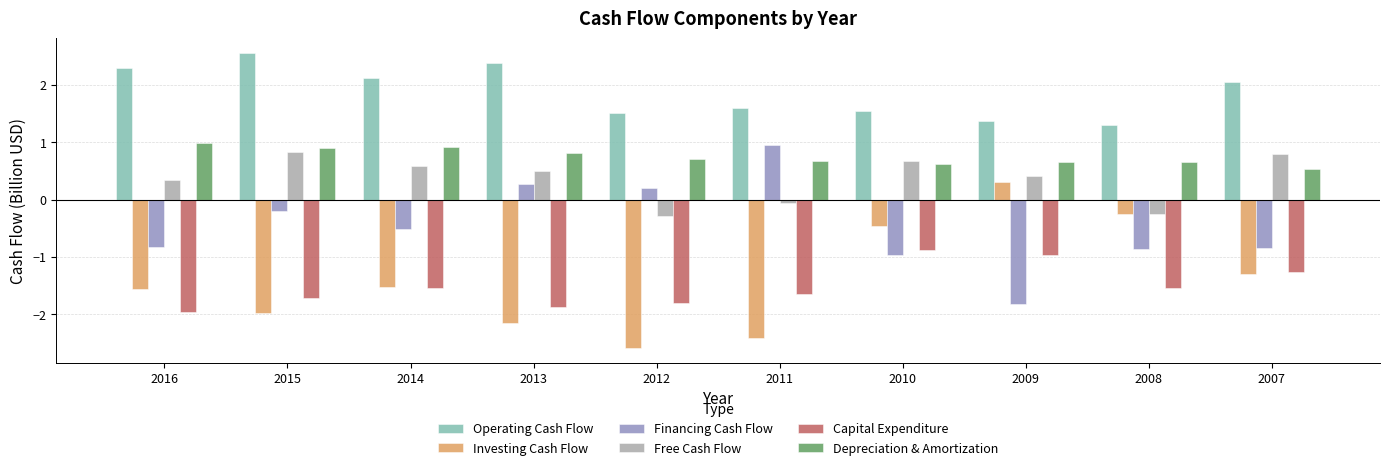

What is the smallest value displayed?

-2.6